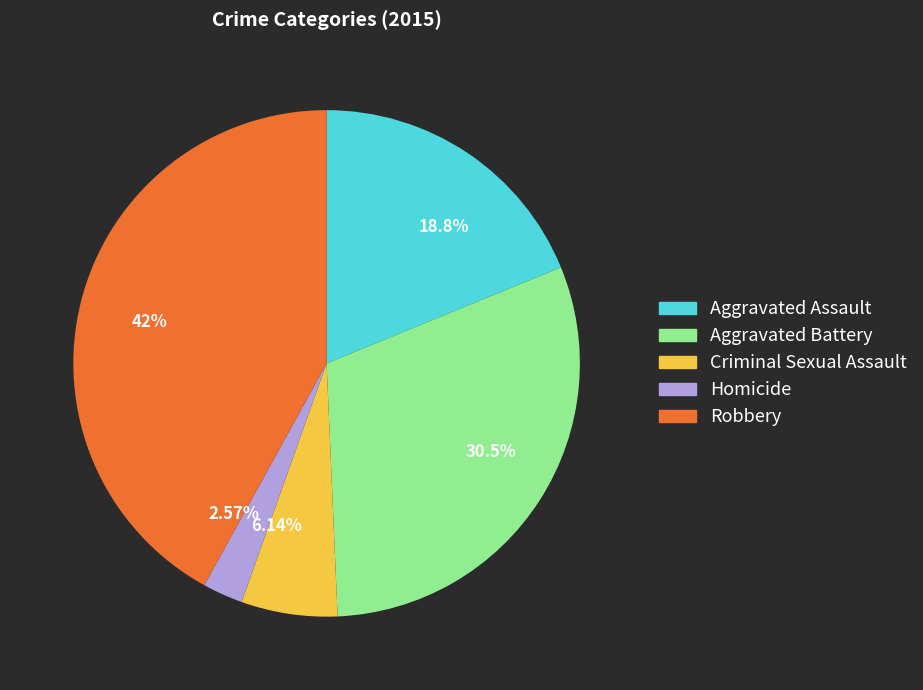

How many slices are in this pie chart?

5